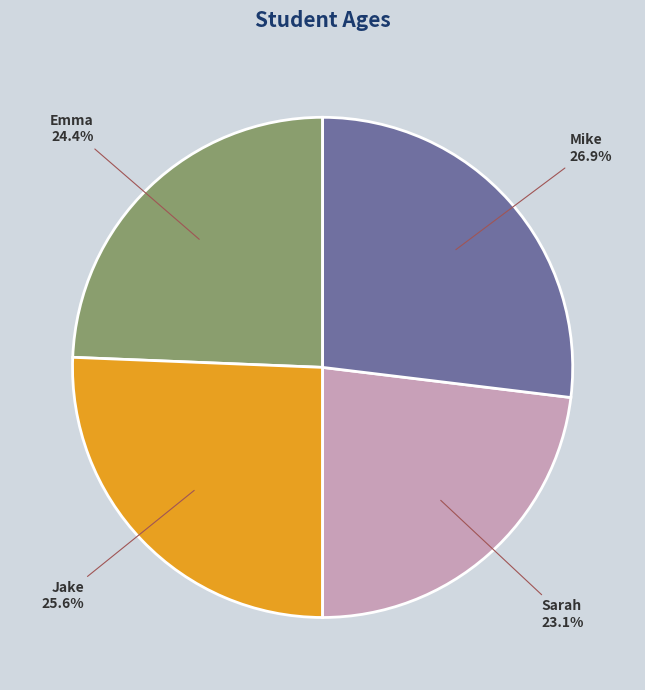

To the nearest percent, what is the difference between the Mike and Sarah slice percentages?

4%